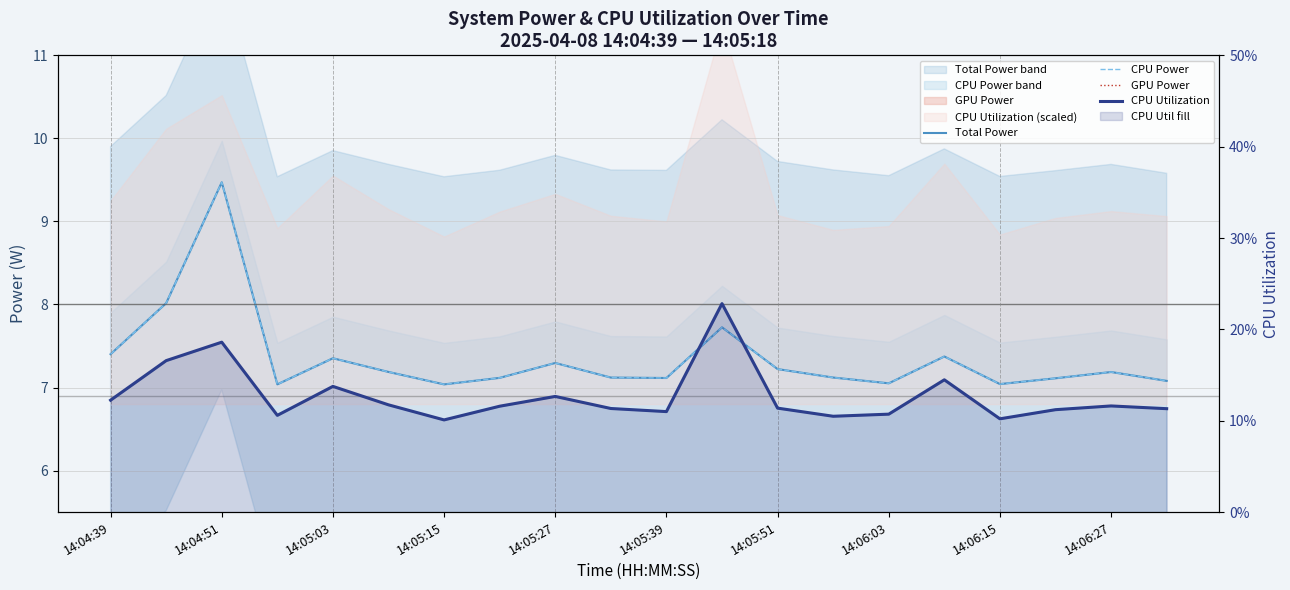

Between 16 and 17, which is larger?

17